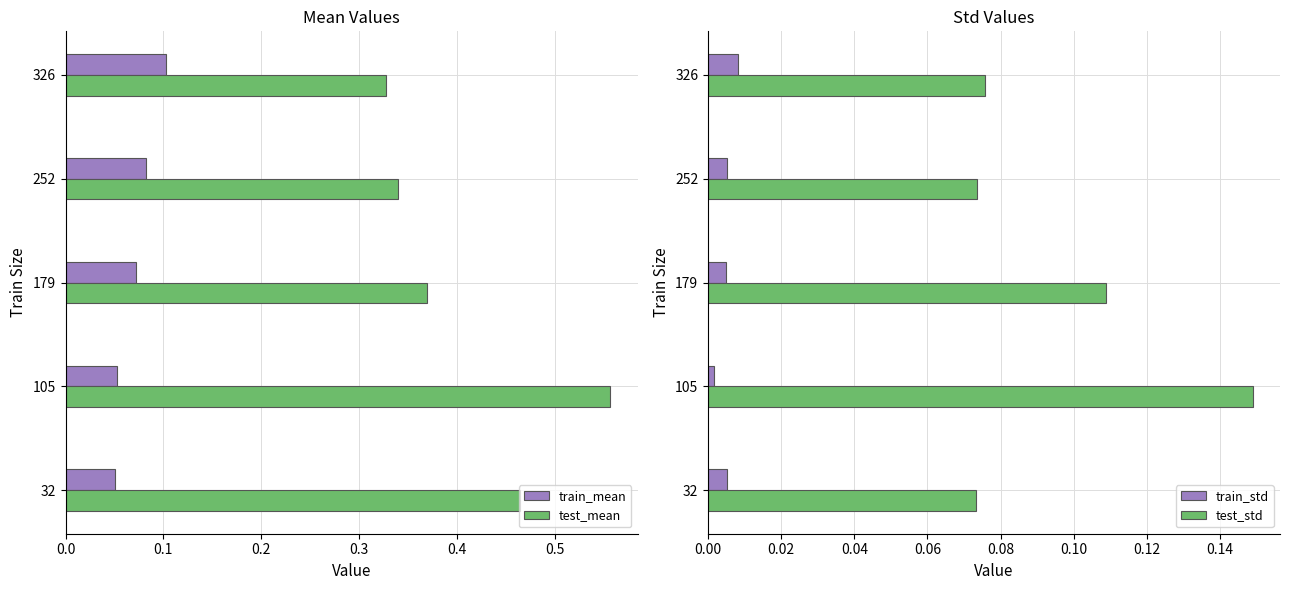

How many groups of bars are there?

5